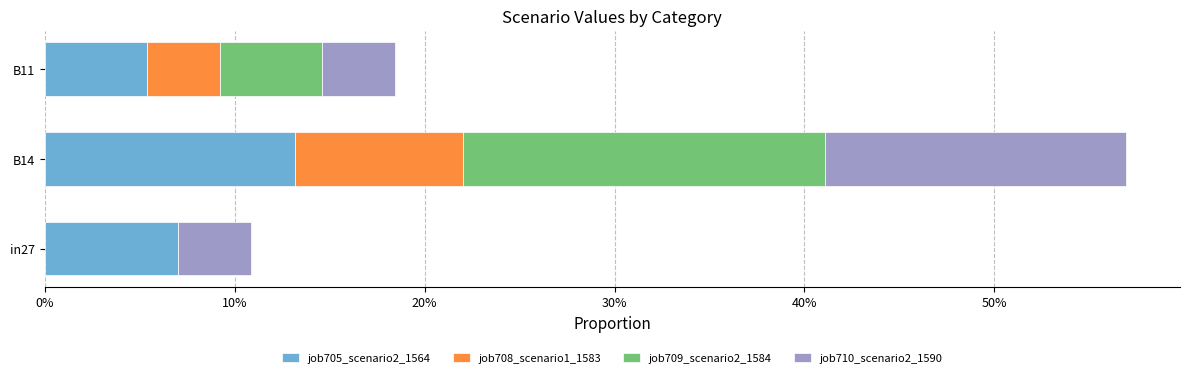

Rank the series by their maximum value, from lowest to highest.

job708_scenario1_1583, job705_scenario2_1564, job710_scenario2_1590, job709_scenario2_1584